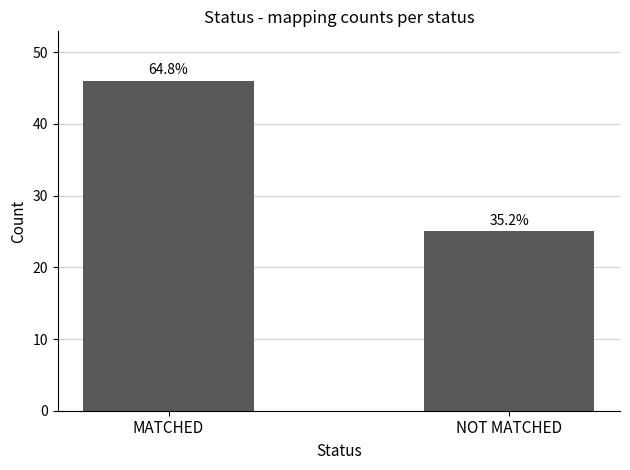

What is the maximum value shown in the chart?

46